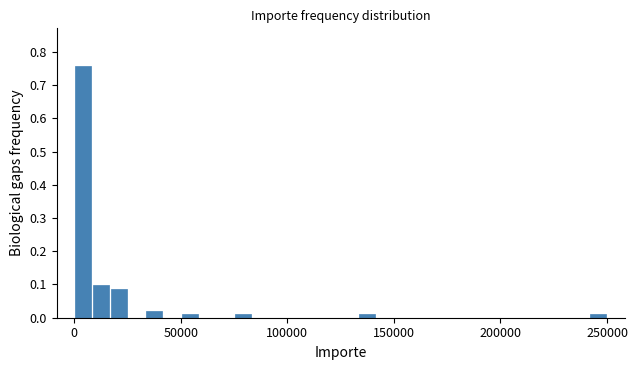

Read against the x-axis, roughly where is the centre of the tallest bar?

5000